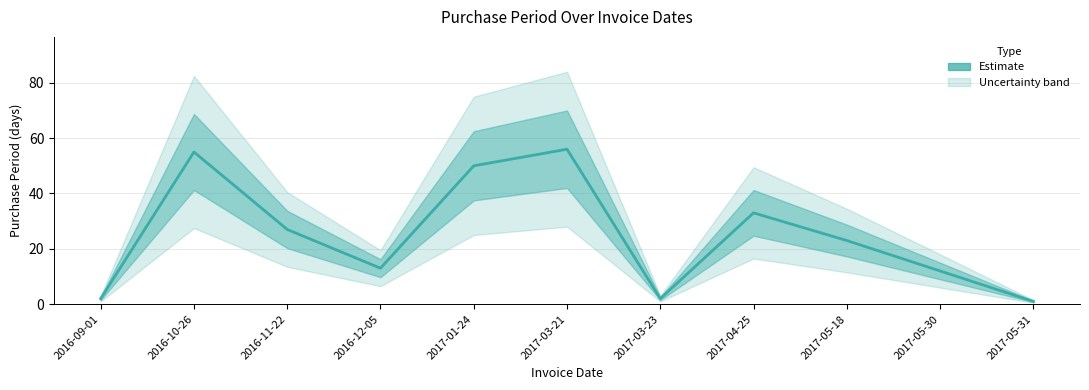

What is the value of the 9th point from the left?

23